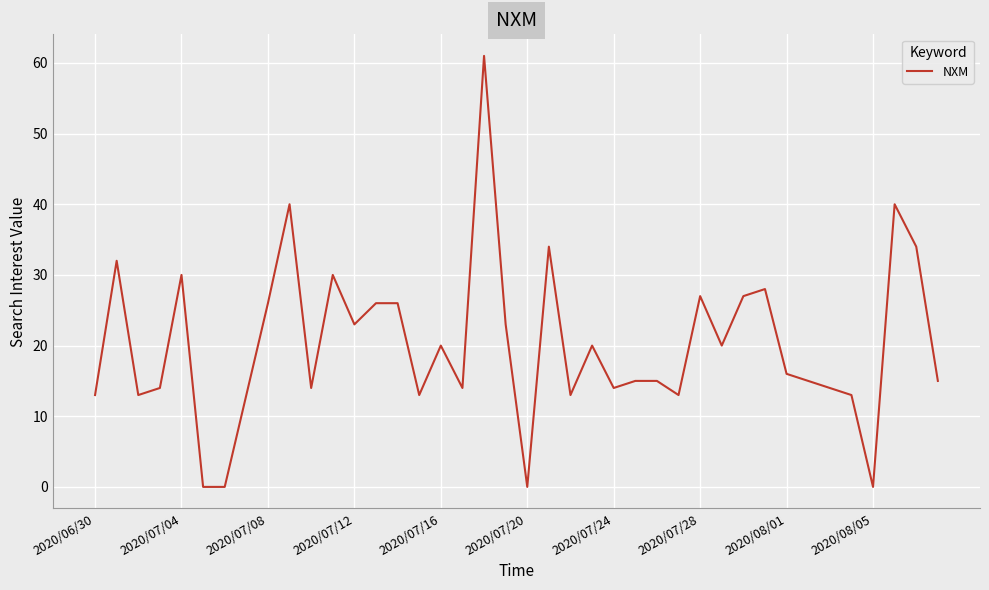

What is the difference between the maximum and minimum values?

61